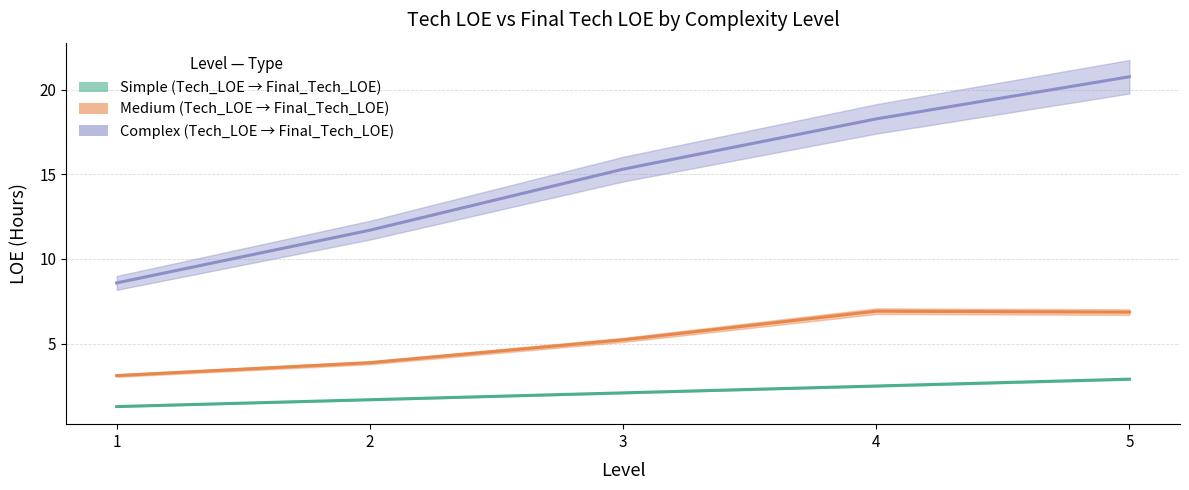

What is the difference between the second highest and second lowest values in the Medium_Tech_LOE series?

3.0